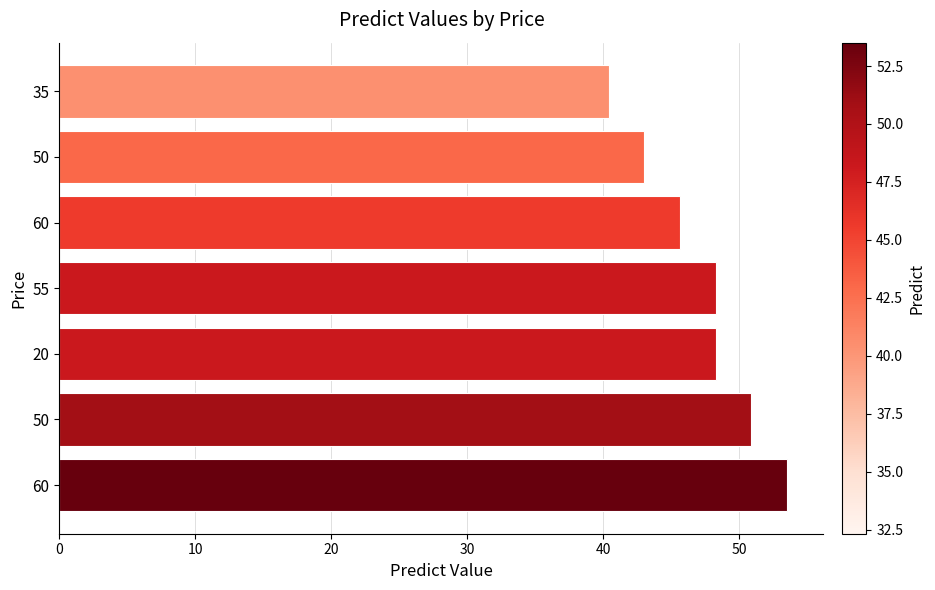

Does the chart contain any negative values?

No